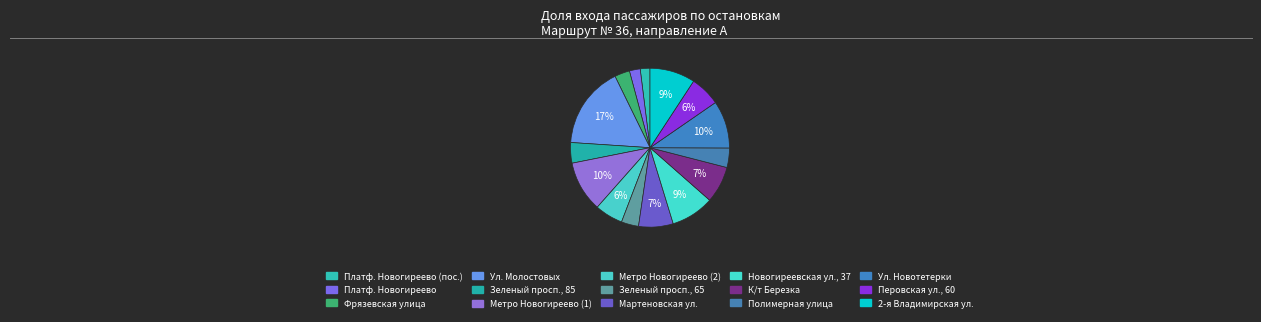

To the nearest percent, what is the difference between the largest and smallest slice percentages?

15%